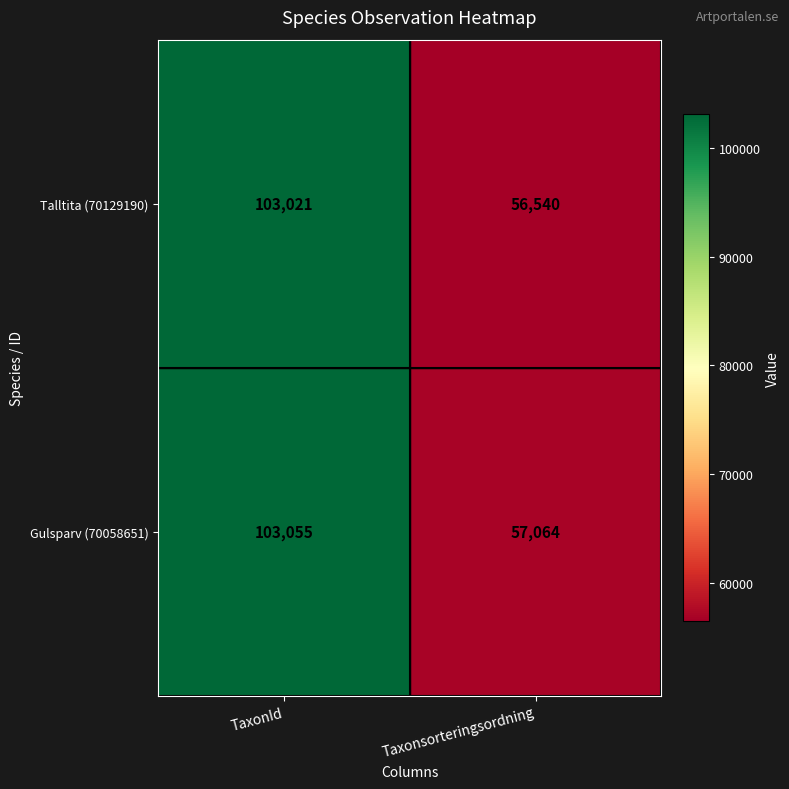

What is the smallest value displayed?

56540